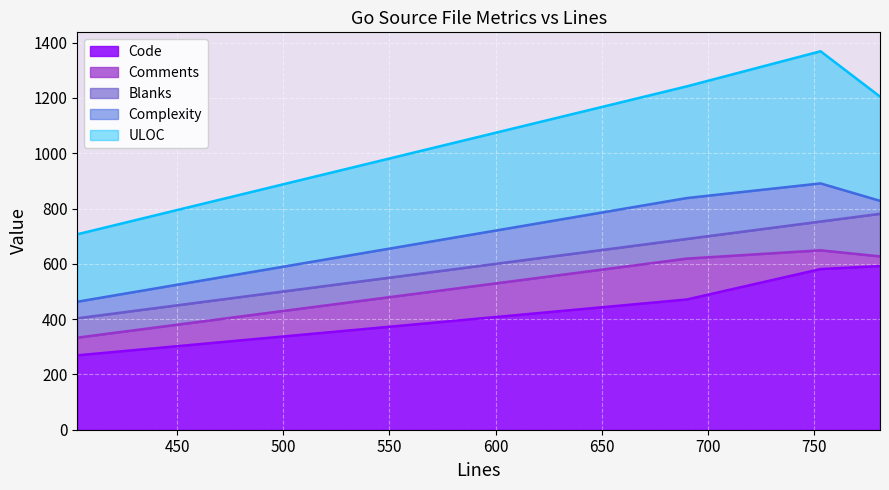

What is the difference between the maximum and minimum values in the Code series?

323